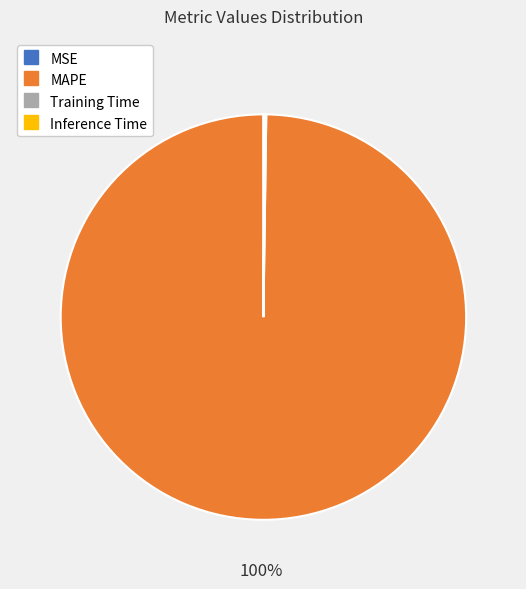

To the nearest percent, what is the average slice percentage?

25%